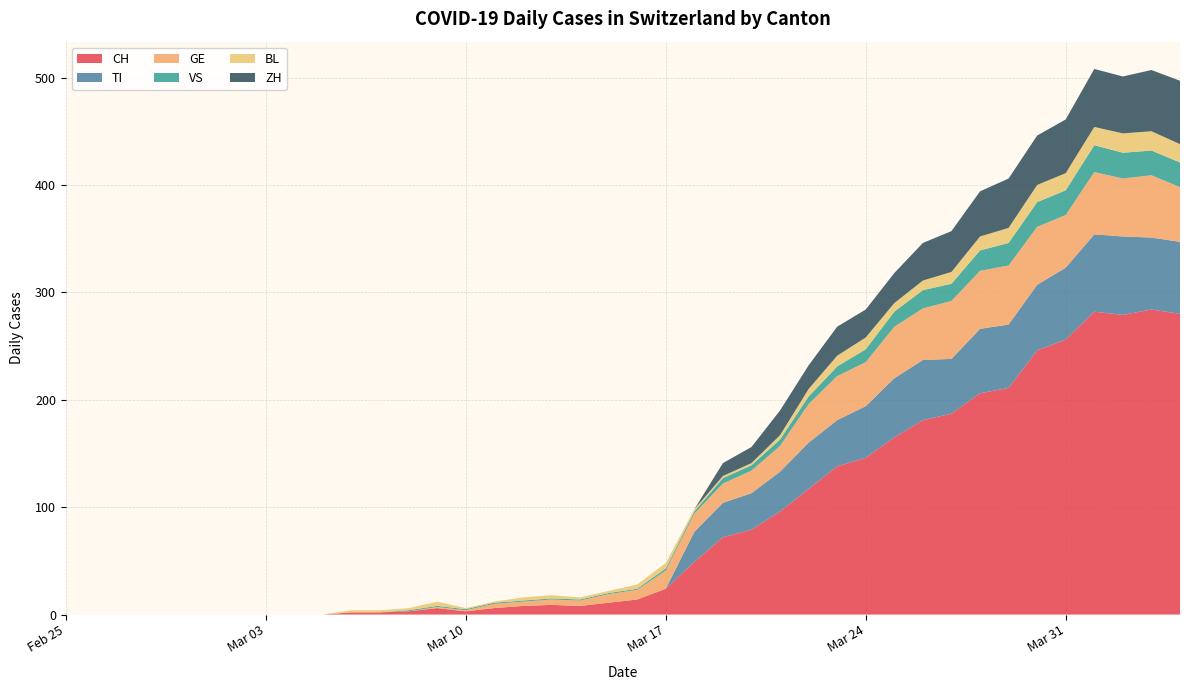

Reading right to left, list all the values displayed in this chart.

CH: 280	284	279	282	256	246	211	206	187	181	165	146	138	117	96	79	72	49	24	14	11	8	9	8	6	3	6	3	2	2	0	0	0	0	0	0	0	0	0	0
TI: 67	67	73	72	67	61	59	60	51	56	55	48	43	43	37	34	32	28	0	0	0	0	0	0	0	0	0	0	0	0	0	0	0	0	0	0	0	0	0	0
GE: 51	58	54	58	49	54	55	54	54	48	48	41	41	36	24	21	18	17	17	9	8	5	5	4	4	1	1	0	0	0	0	0	0	0	0	0	0	0	0	0
VS: 23	23	24	25	23	23	21	19	16	17	14	12	9	7	6	5	5	2	2	1	1	1	1	1	1	1	1	1	0	0	0	0	0	0	0	0	0	0	0	0
BL: 17	18	18	17	16	16	14	13	11	9	8	11	10	7	4	2	2	2	5	4	2	2	3	3	1	1	4	2	2	2	0	0	0	0	0	0	0	0	0	0
ZH: 59	57	53	54	50	46	46	42	38	35	28	26	27	22	23	15	12	0	0	0	0	0	0	0	0	0	0	0	0	0	0	0	0	0	0	0	0	0	0	0